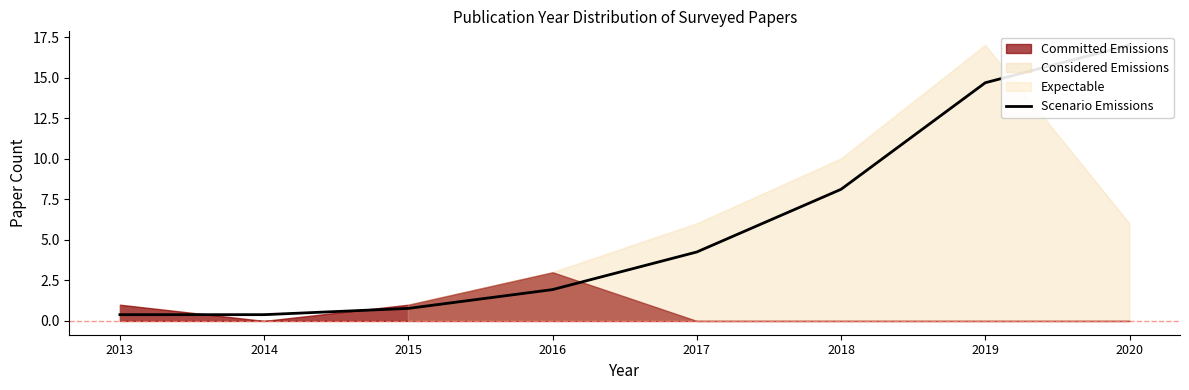

What is the greatest value displayed?

17.0